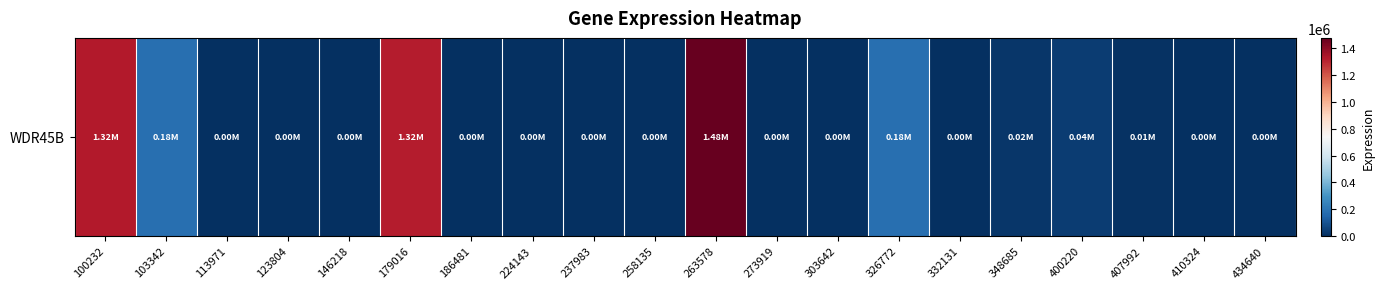

What is the sum of the values at 326772 and 410324?

182549